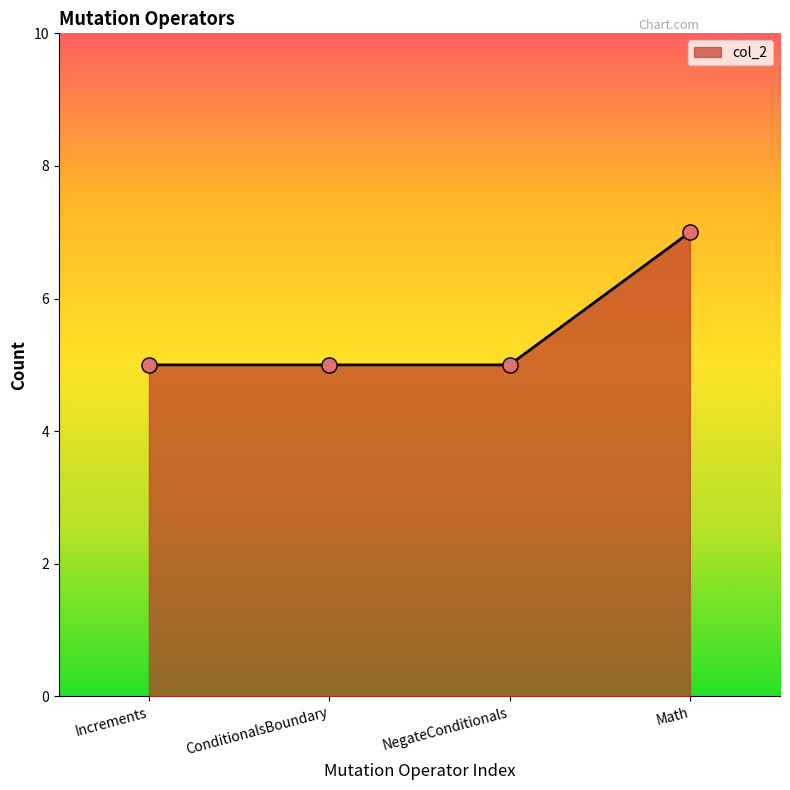

What is the change in value from NegateConditionals to Math?

+2